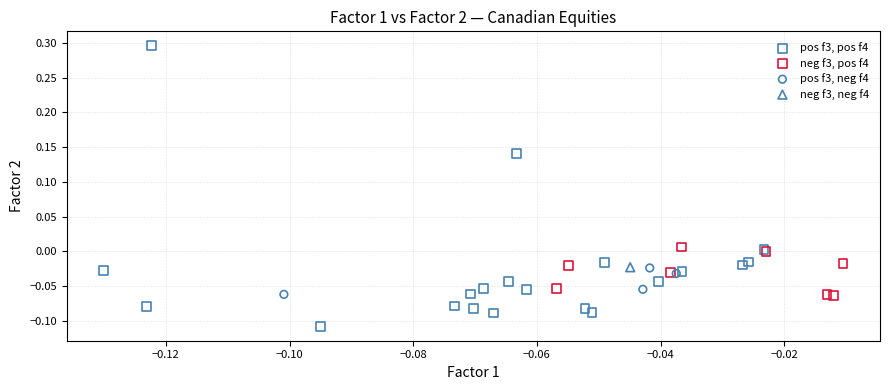

Which series contains the lowest Y value?

pos f3, pos f4